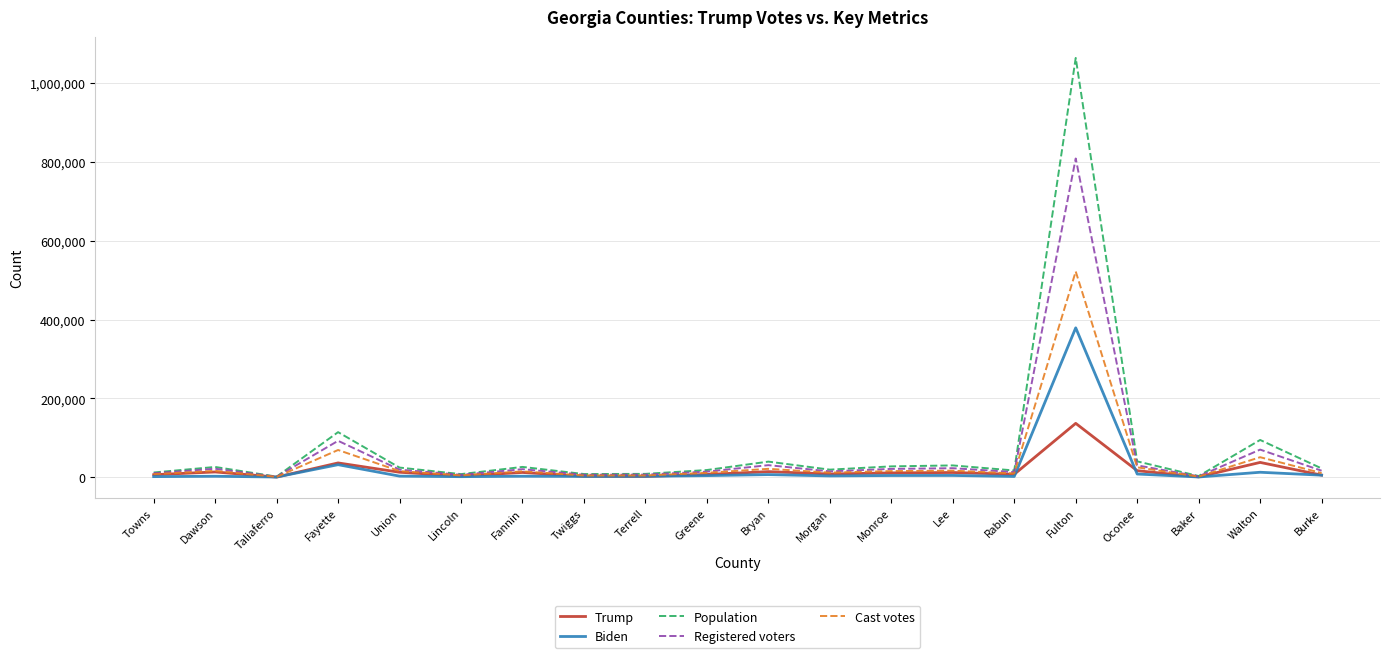

Between Twiggs and Fulton, which series saw the biggest shift?

Population